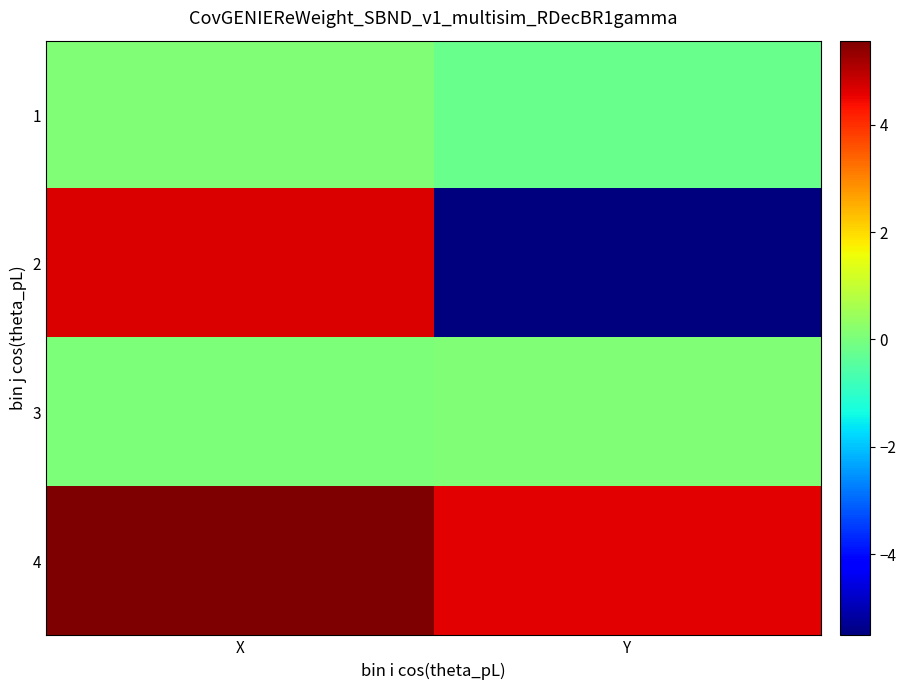

Between X and Y, which is larger?

X